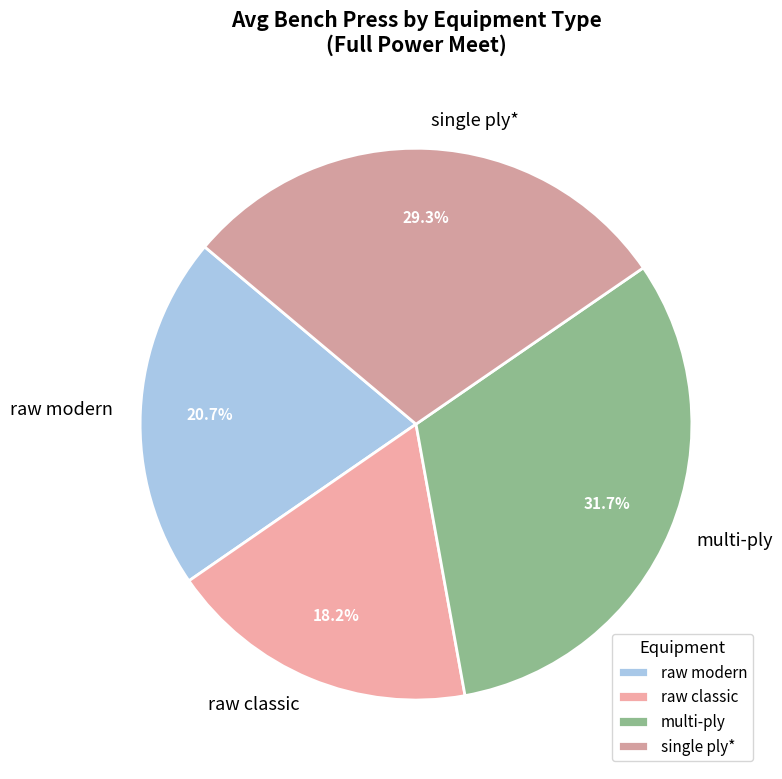

Which slice is the smallest?

raw classic